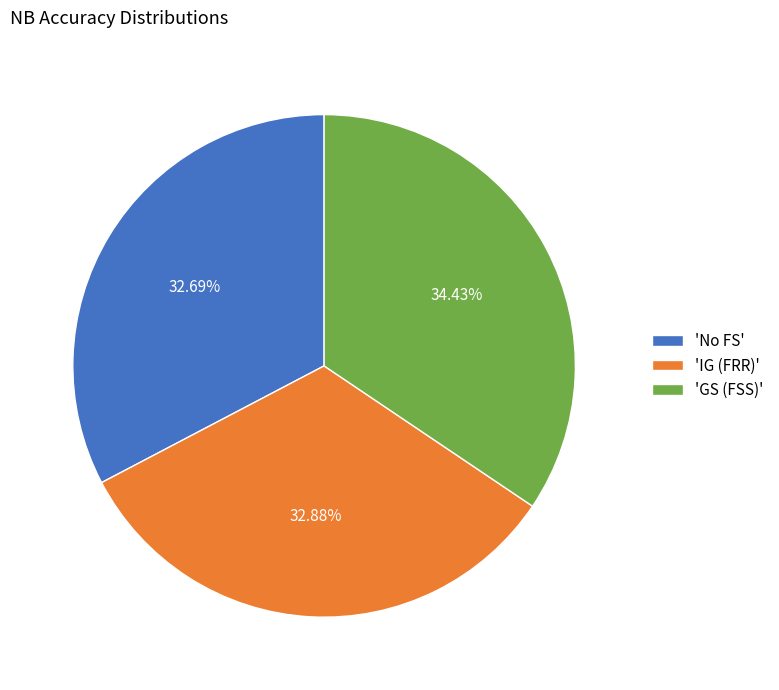

Is 'IG (FRR)' the majority of the pie?

No